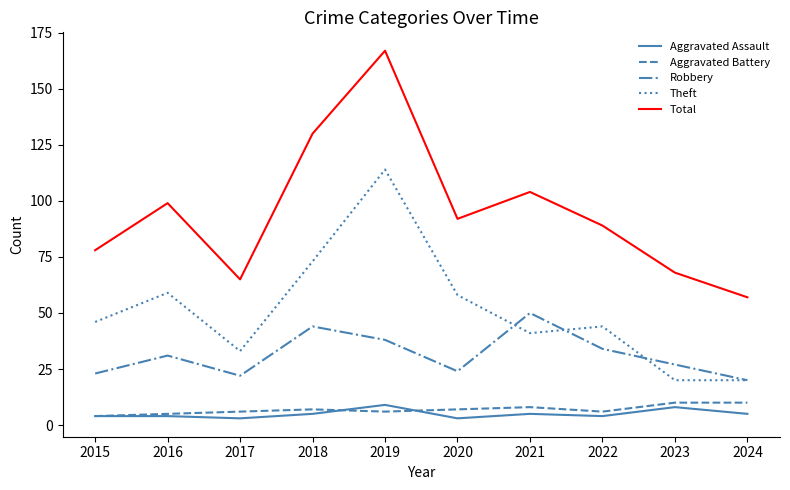

Reading right to left, list all the values displayed in this chart.

Aggravated Assault: 5	8	4	5	3	9	5	3	4	4
Aggravated Battery: 10	10	6	8	7	6	7	6	5	4
Robbery: 20	27	34	50	24	38	44	22	31	23
Theft: 20	20	44	41	58	114	73	33	59	46
Total: 57	68	89	104	92	167	130	65	99	78